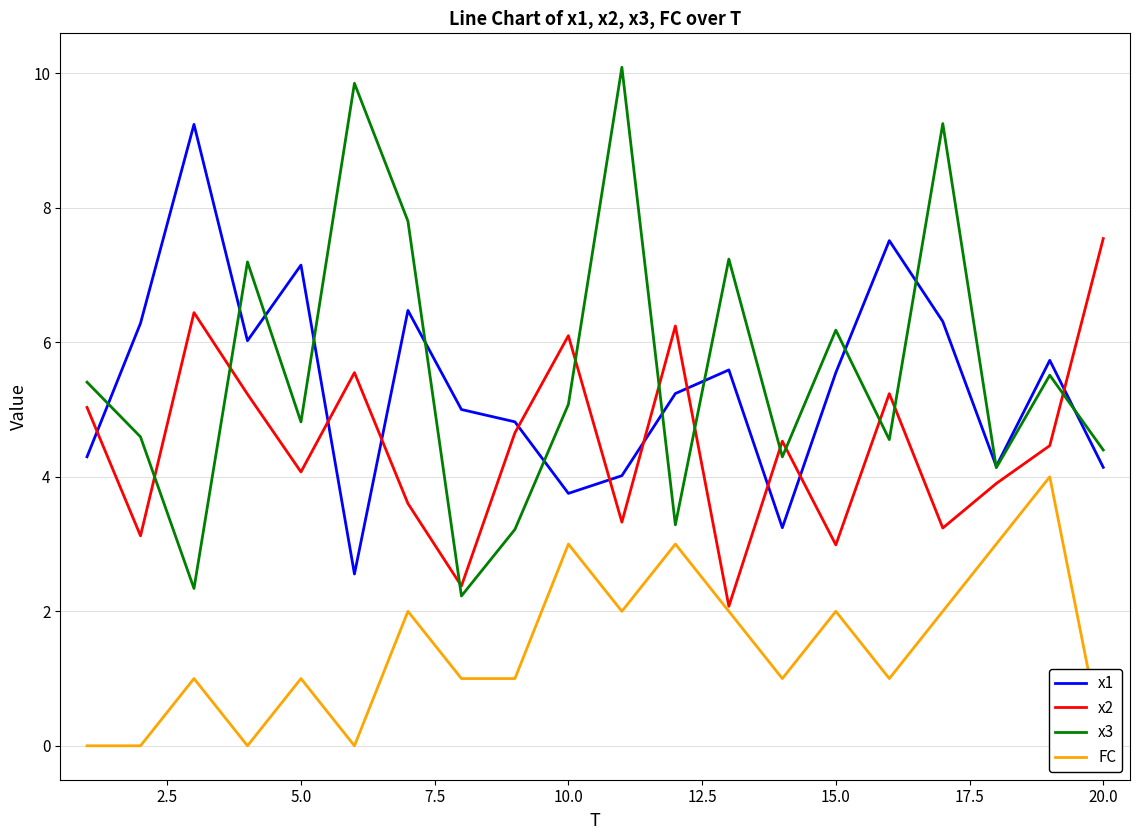

How many data points does each series have?

20